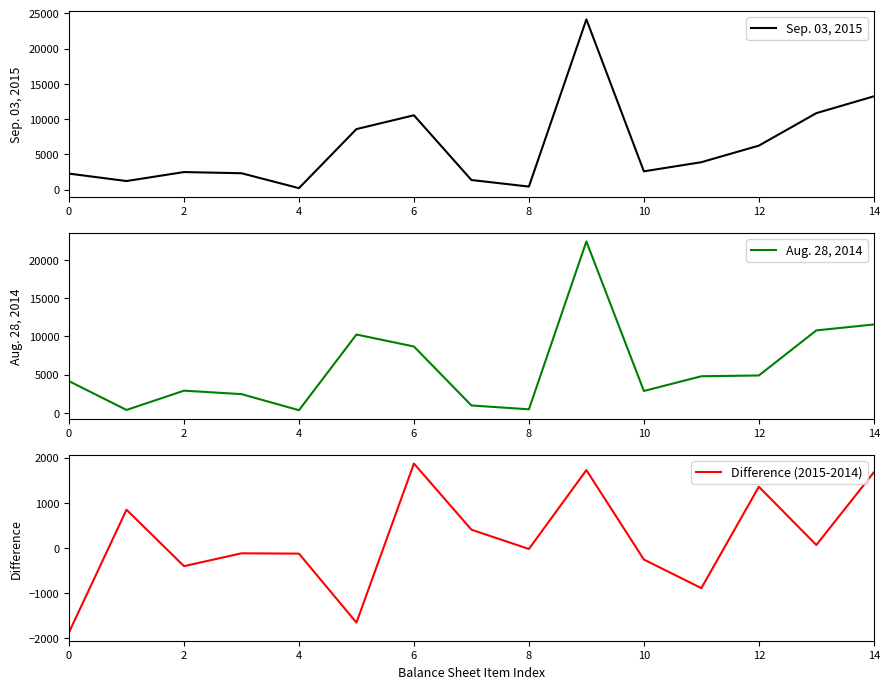

At 10, list the series in order from smallest to largest.

Difference (2015-2014), Sep. 03, 2015, Aug. 28, 2014